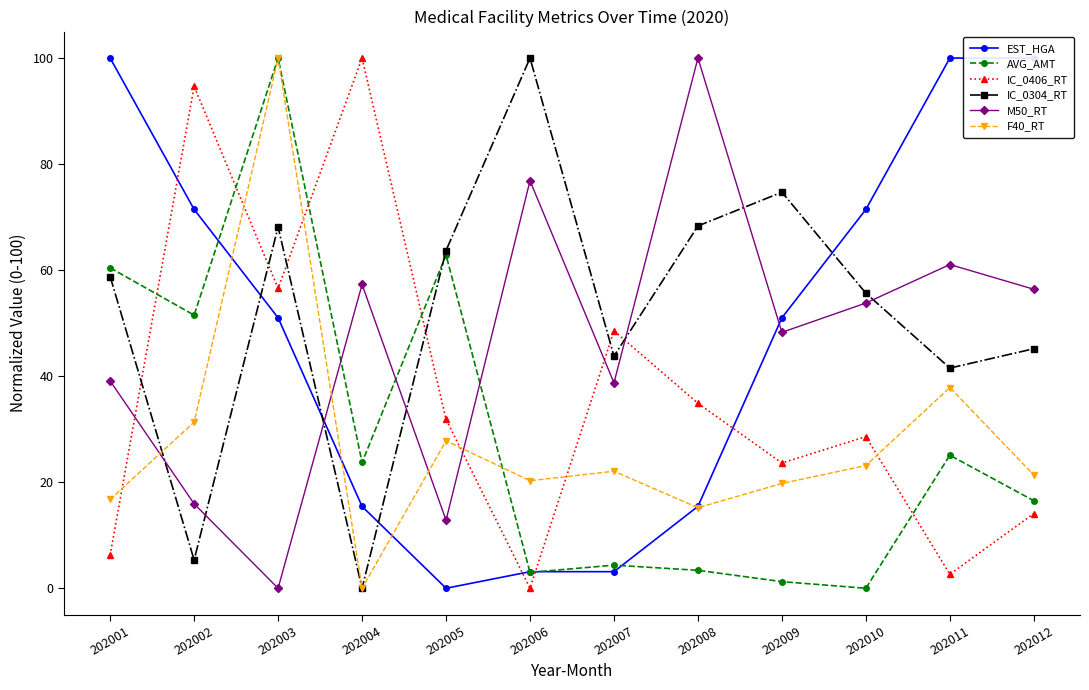

What is the highest value of the IC_0304_RT series?

100.0